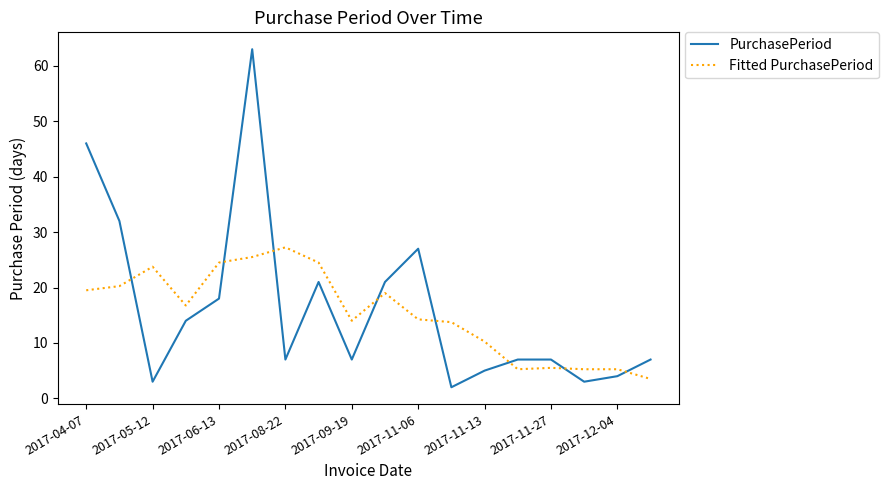

List the series in order of their peak value, lowest first.

Fitted PurchasePeriod, PurchasePeriod